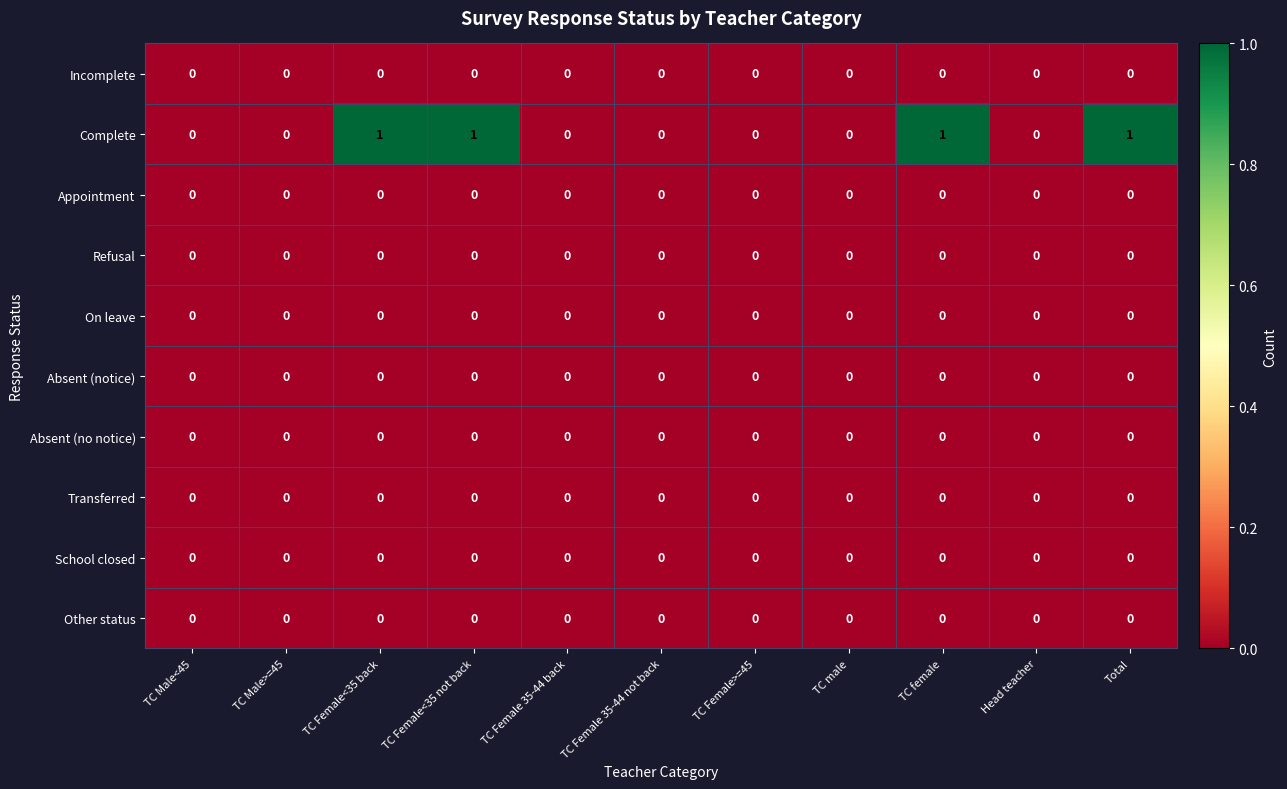

Which series has the widest spread of values?

Complete